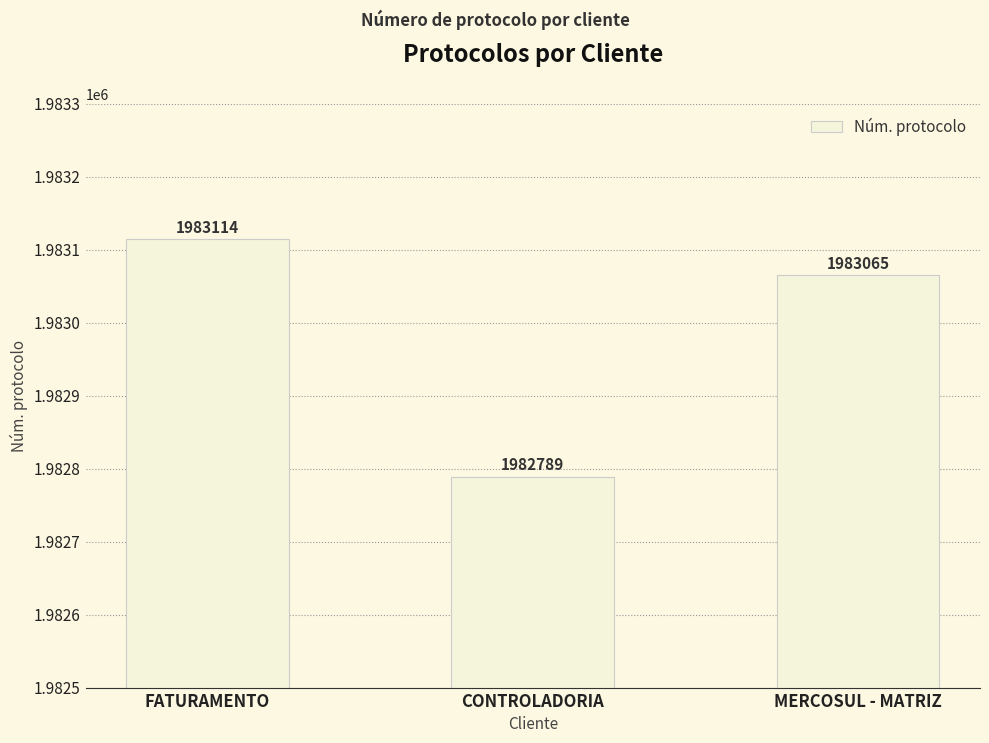

Are the bars horizontal?

No